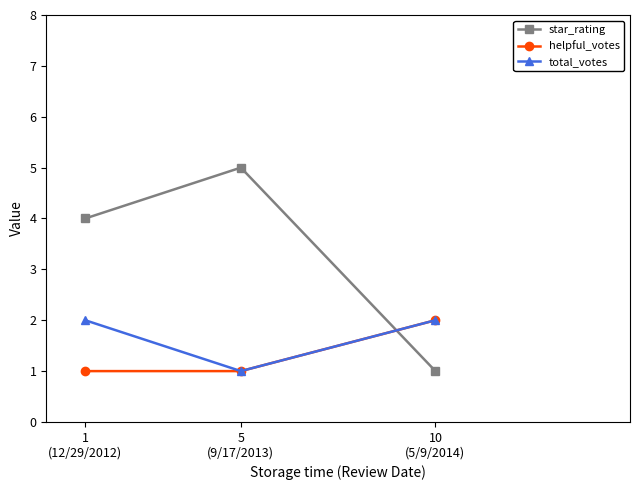

Reading left to right, transcribe all the data shown in this chart.

star_rating: 4	5	1
helpful_votes: 1	1	2
total_votes: 2	1	2